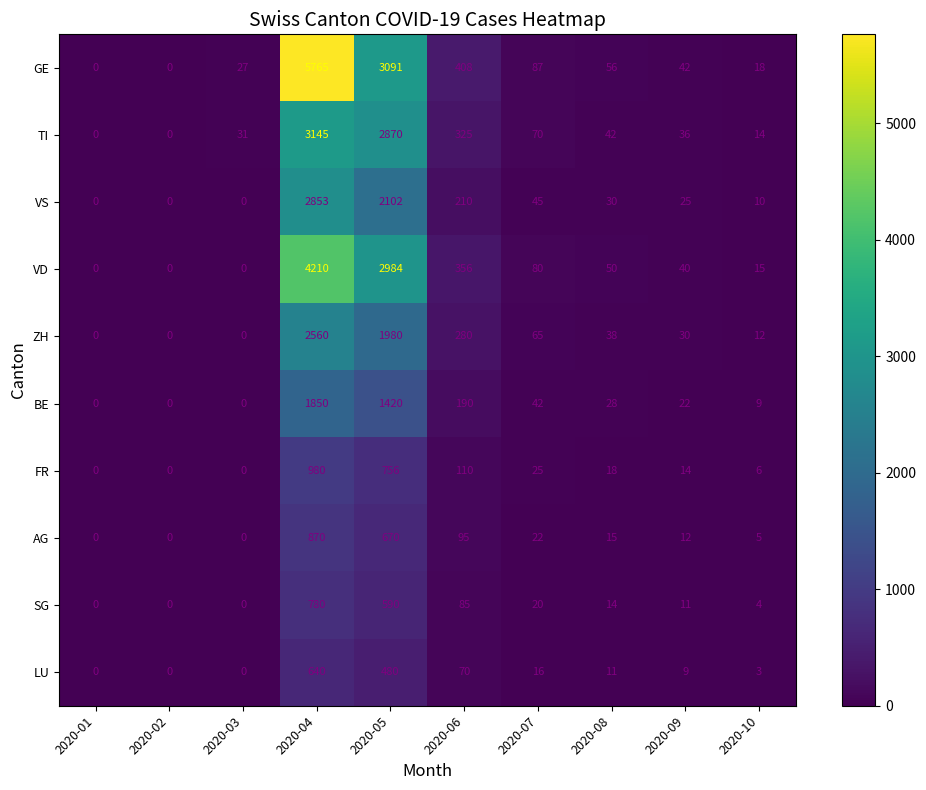

True or false: FR has a value of 25 at 2020-07.

True